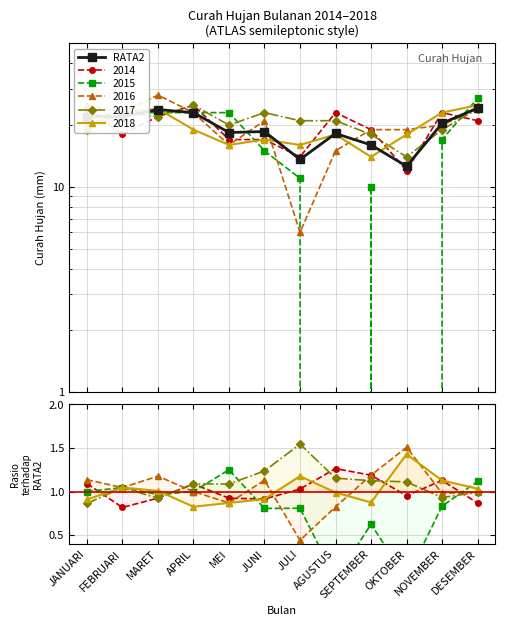

What is the label of the 11th point from the right?

FEBRUARI